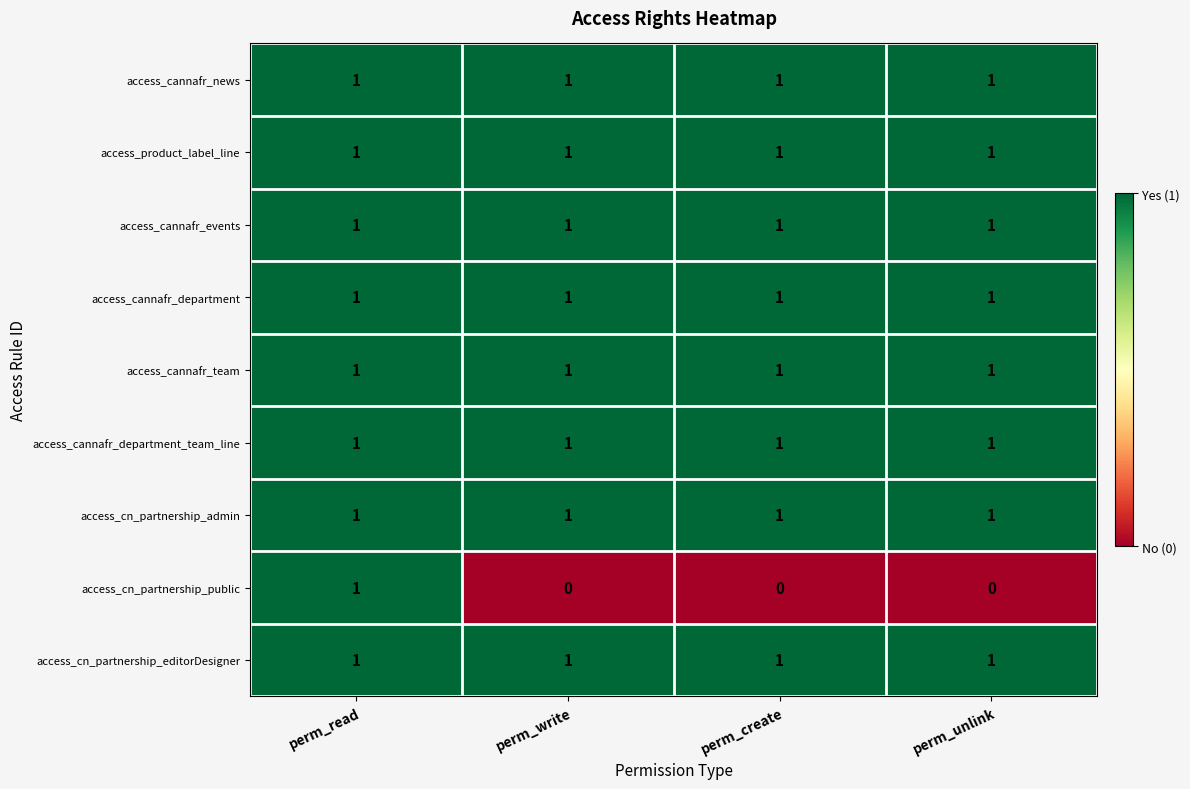

How many data points does each series have?

4